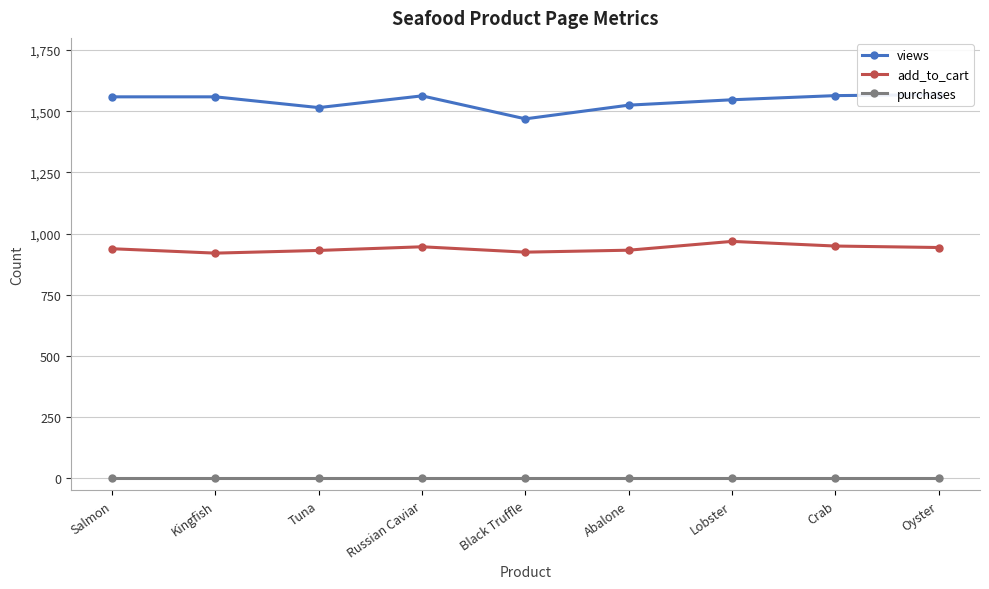

True or false: add_to_cart and purchases intersect in this chart.

False